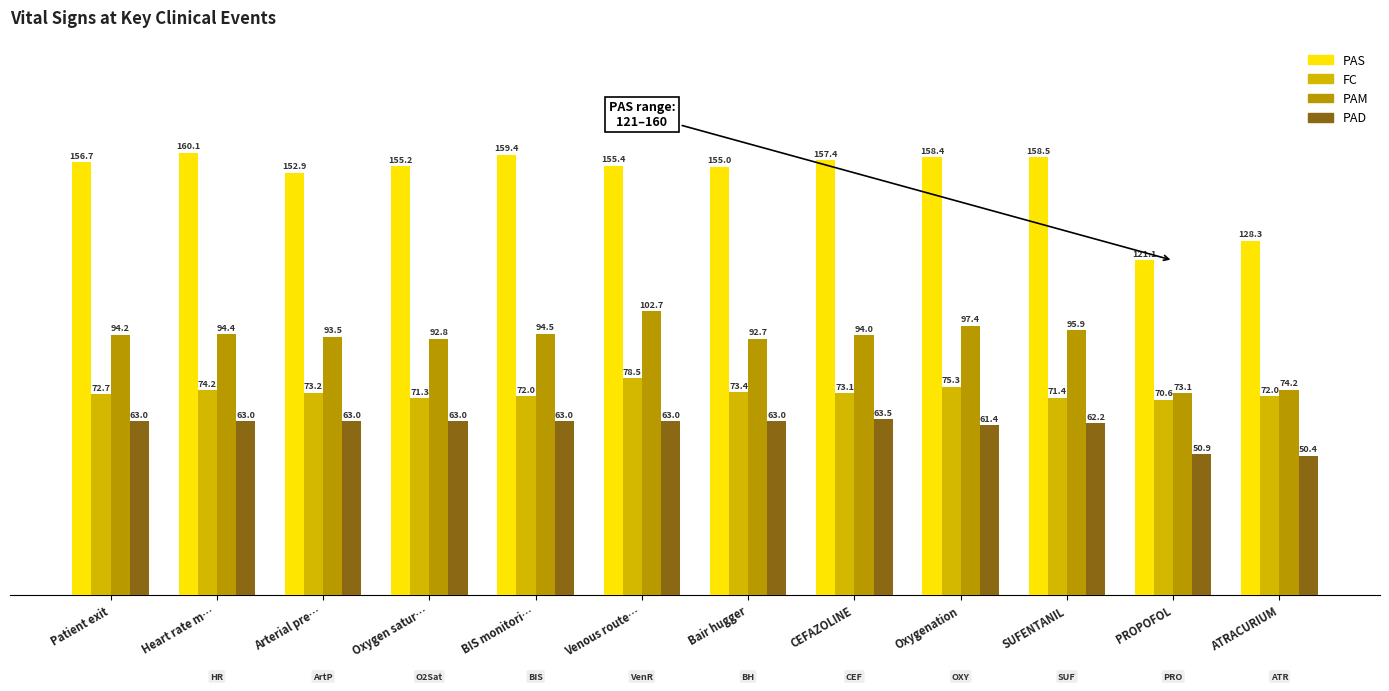

How many categories are shown in the chart?

12